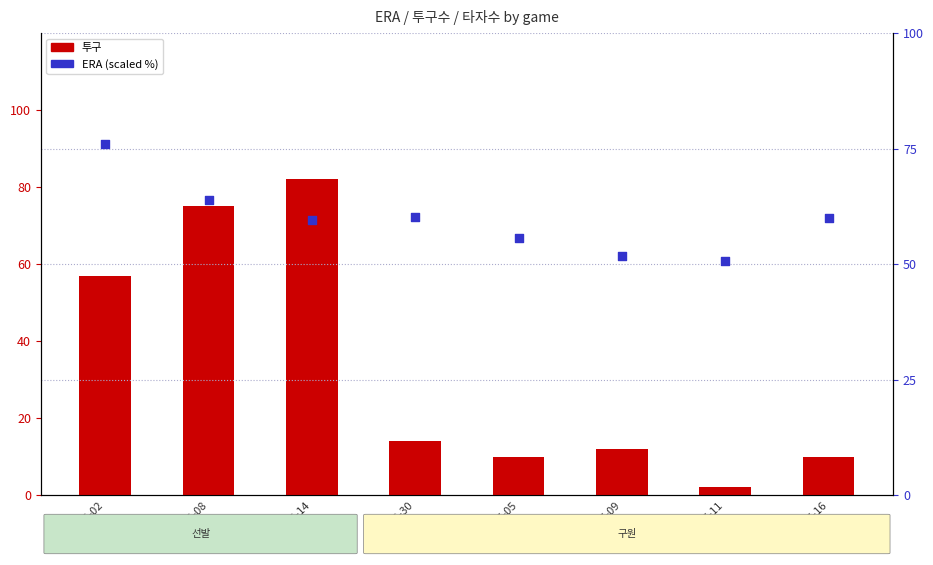

Which series has the widest spread of Y values?

투구